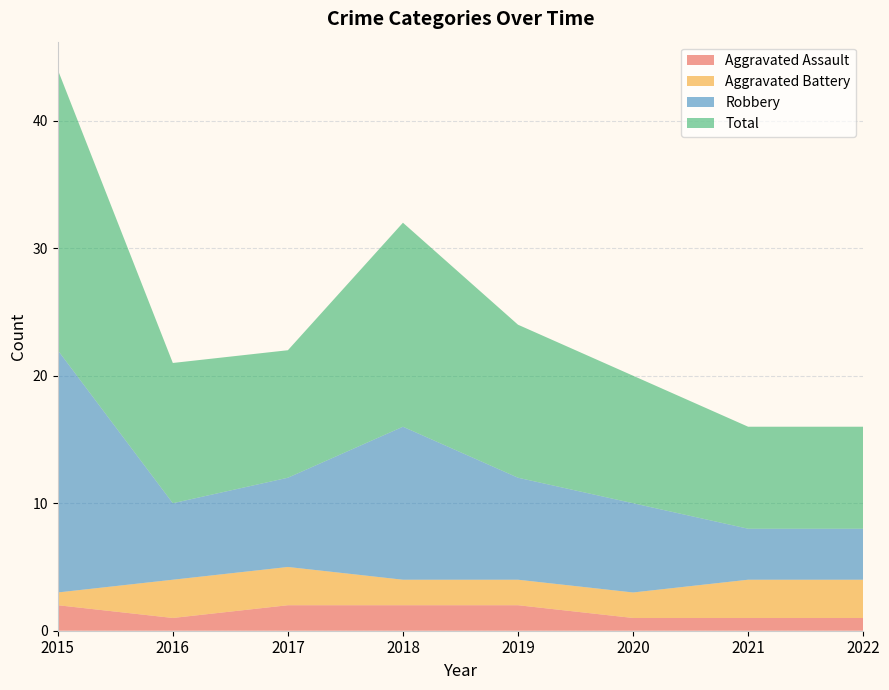

Reading left to right, extract all data points from this chart.

Aggravated Assault: 2015=2	2016=1	2017=2	2018=2	2019=2	2020=1	2021=1	2022=1
Aggravated Battery: 2015=1	2016=3	2017=3	2018=2	2019=2	2020=2	2021=3	2022=3
Robbery: 2015=19	2016=6	2017=7	2018=12	2019=8	2020=7	2021=4	2022=4
Total: 2015=22	2016=11	2017=10	2018=16	2019=12	2020=10	2021=8	2022=8